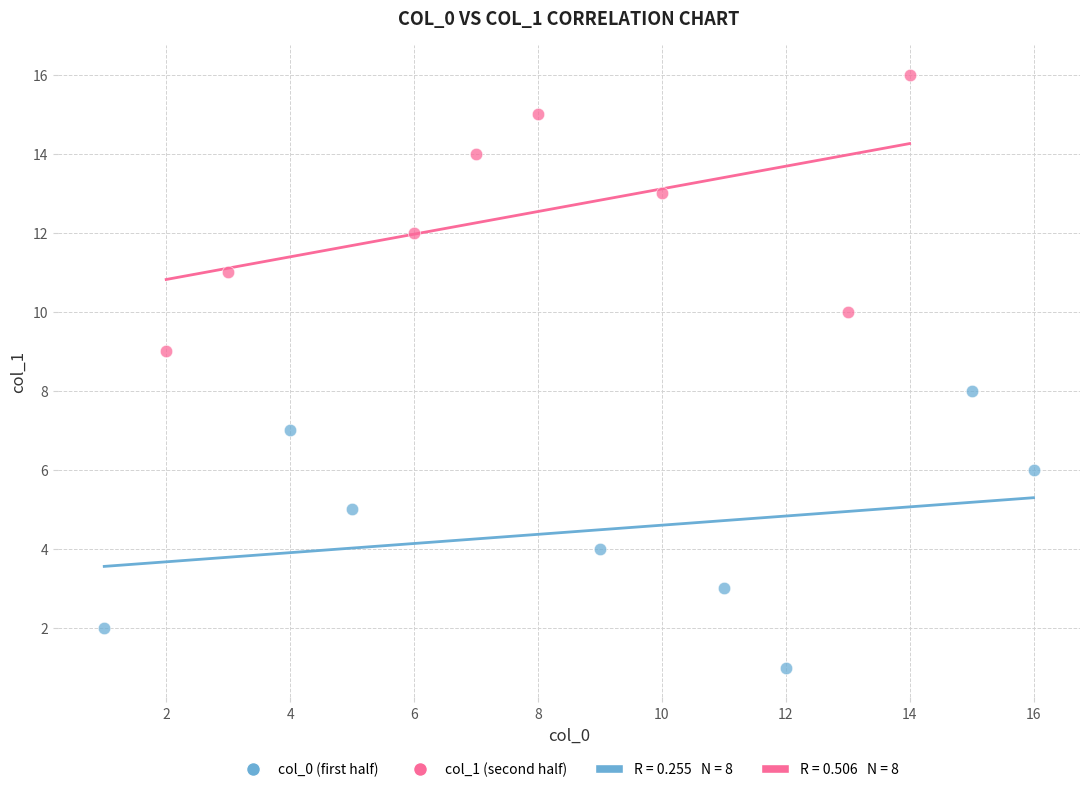

Which series reaches the maximum Y coordinate?

col_1 (second half)